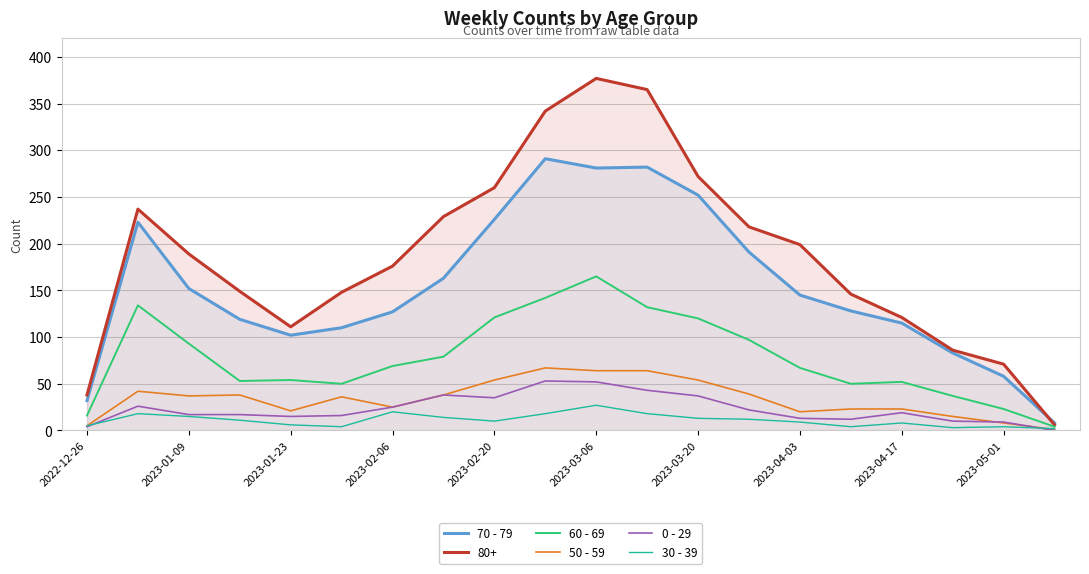

What position from the left is 15?

16